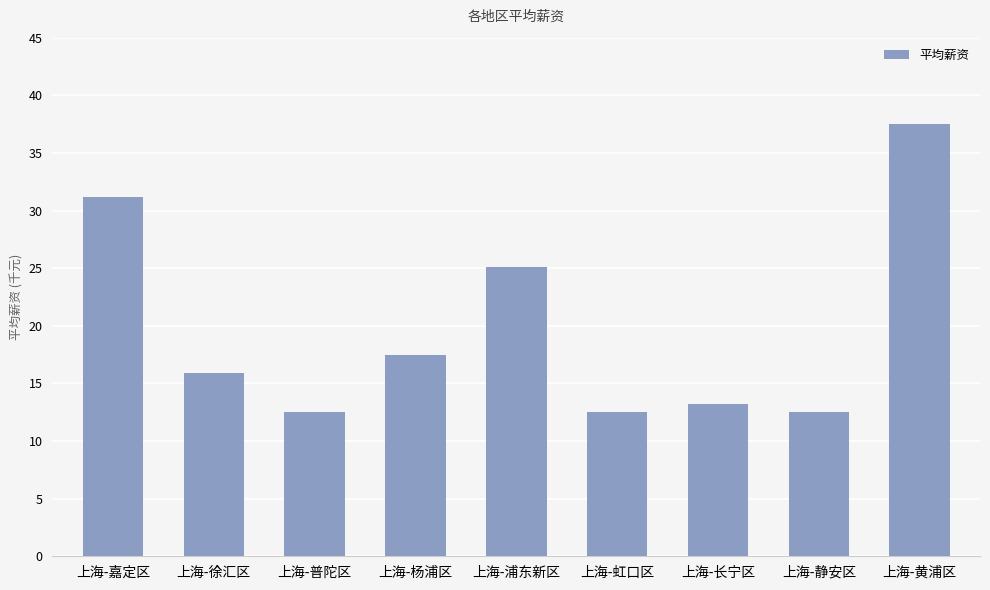

What is the label of the 3rd bar from the right?

上海-长宁区